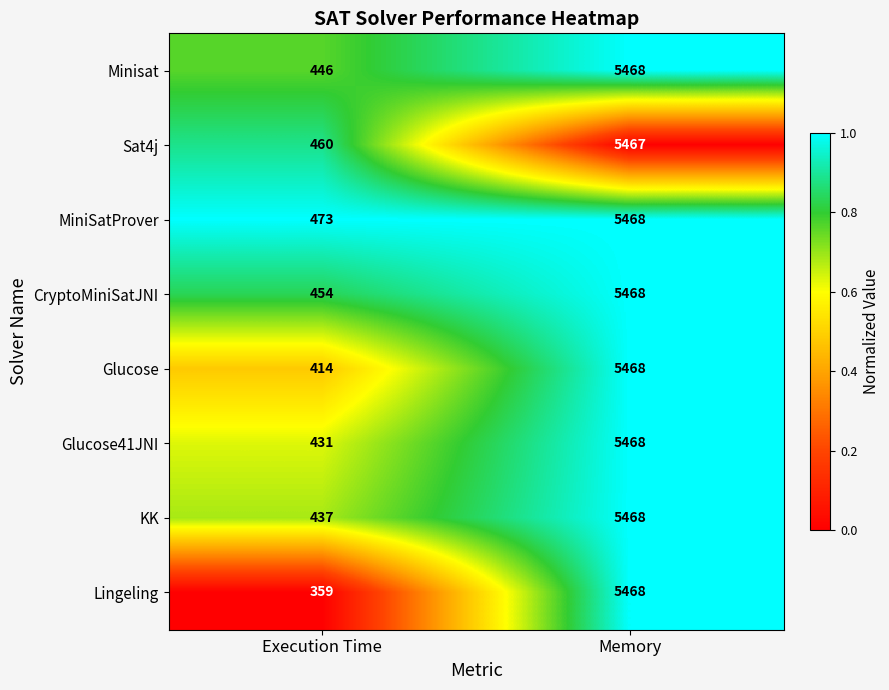

Reading right to left, extract all data points from this chart.

Minisat: Memory=5468	Execution Time=446
Sat4j: Memory=5467	Execution Time=460
MiniSatProver: Memory=5468	Execution Time=473
CryptoMiniSatJNI: Memory=5468	Execution Time=454
Glucose: Memory=5468	Execution Time=414
Glucose41JNI: Memory=5468	Execution Time=431
KK: Memory=5468	Execution Time=437
Lingeling: Memory=5468	Execution Time=359